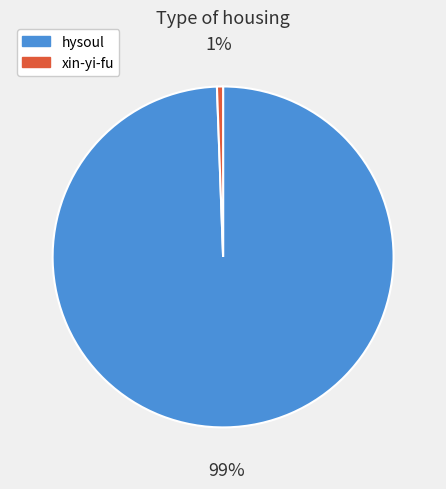

How many segments does this pie chart have?

2